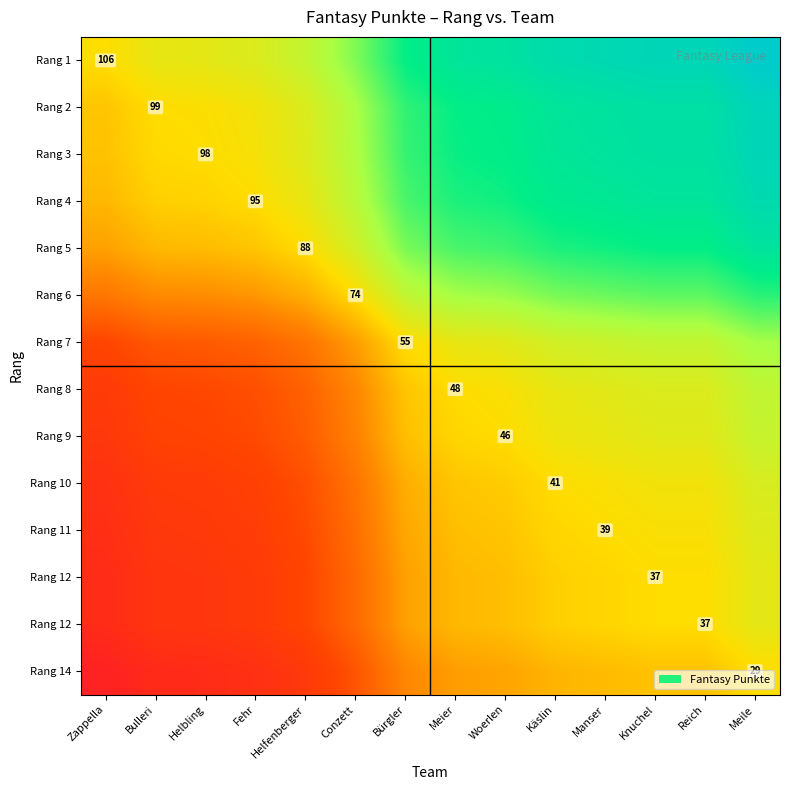

At how many categories does at least one series exceed 52?

7